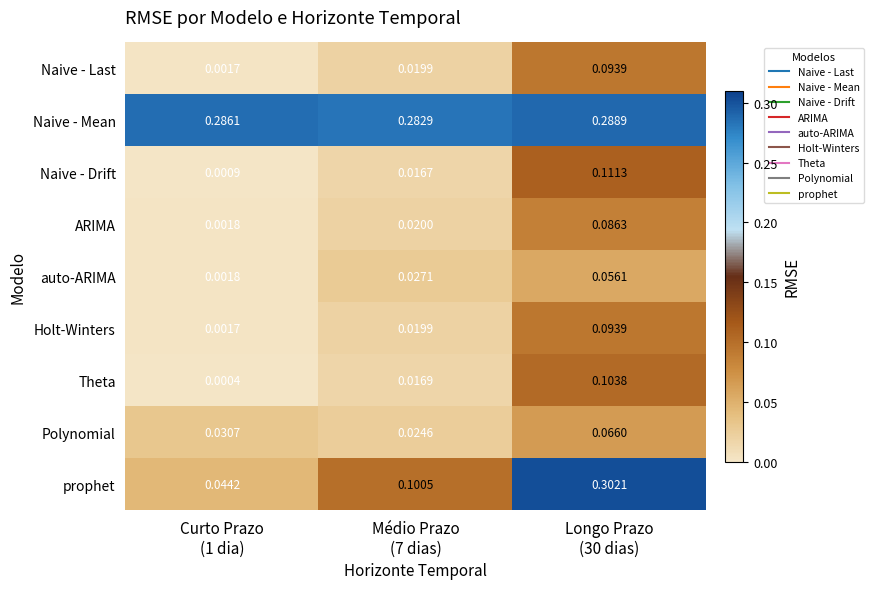

Which series has the largest total across all categories?

Naive - Mean